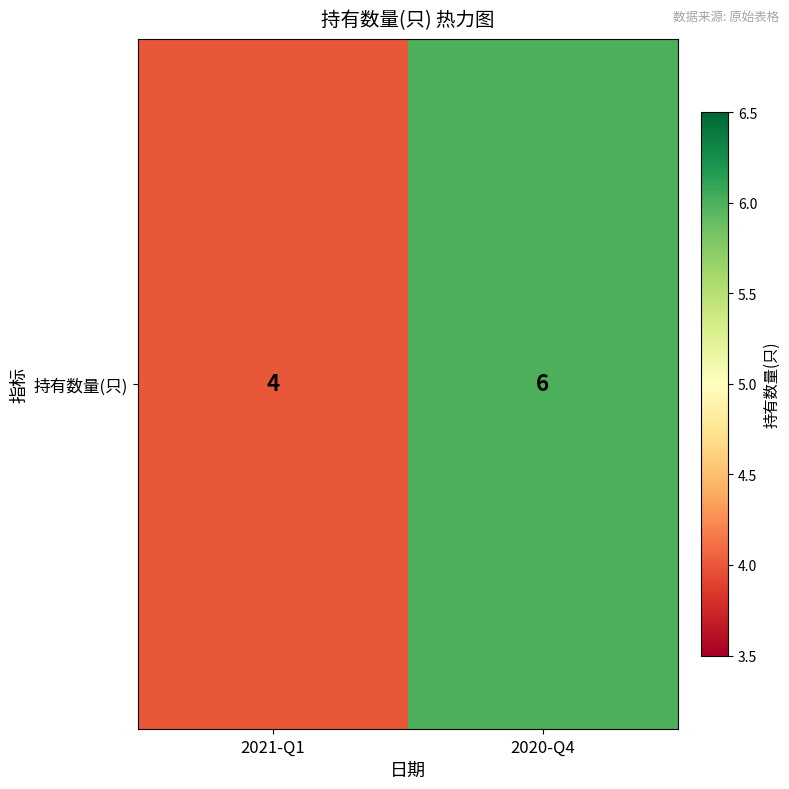

Reading left to right, transcribe all the data shown in this chart.

2021-Q1=4	2020-Q4=6